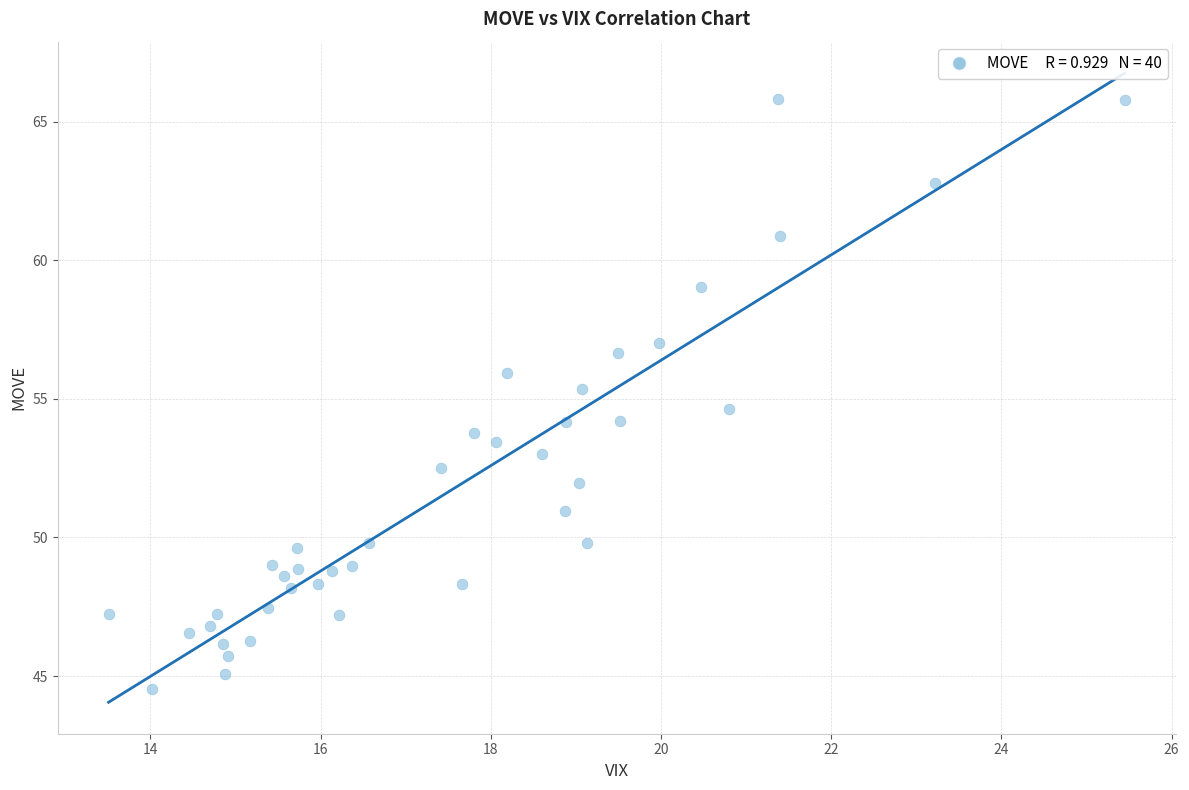

What is the range of Y values (max minus min)?

21.3